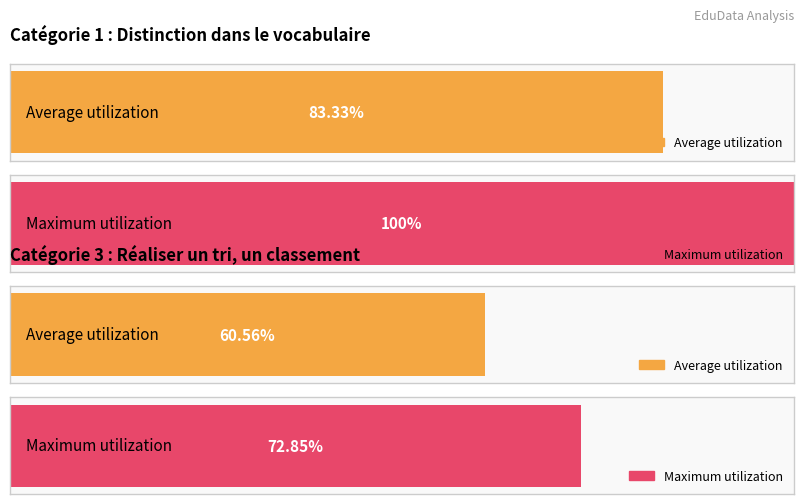

At how many categories does at least one series exceed 0?

2